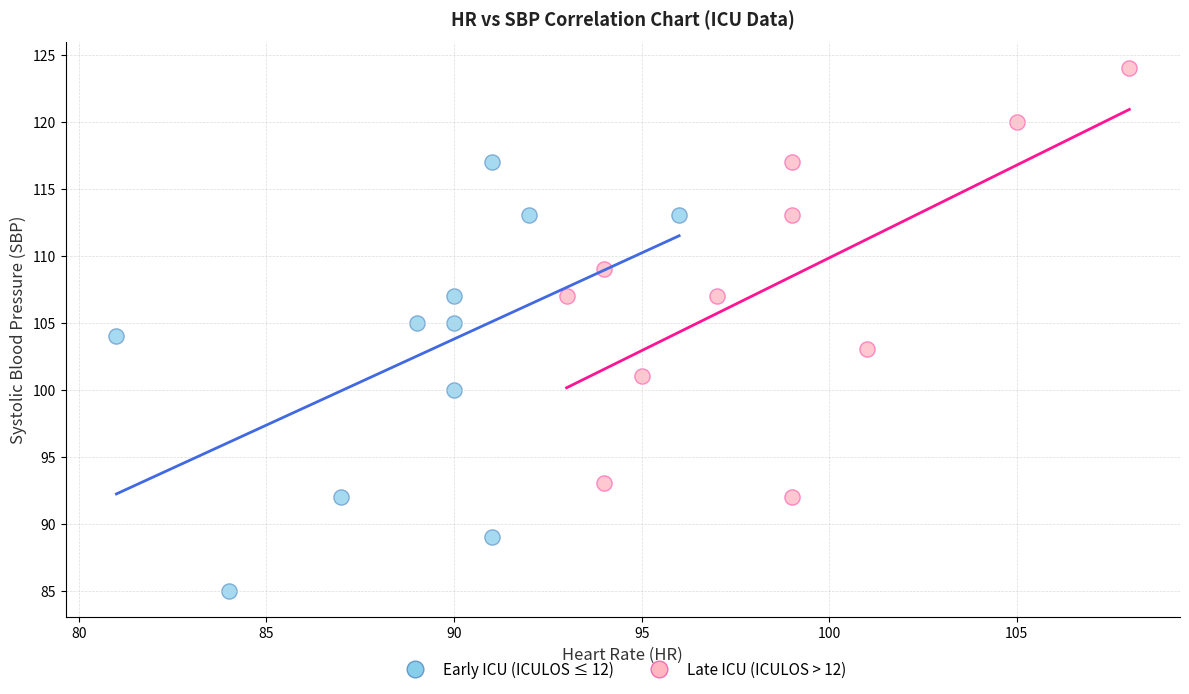

Which series contains the highest Y value?

Late ICU (ICULOS > 12)